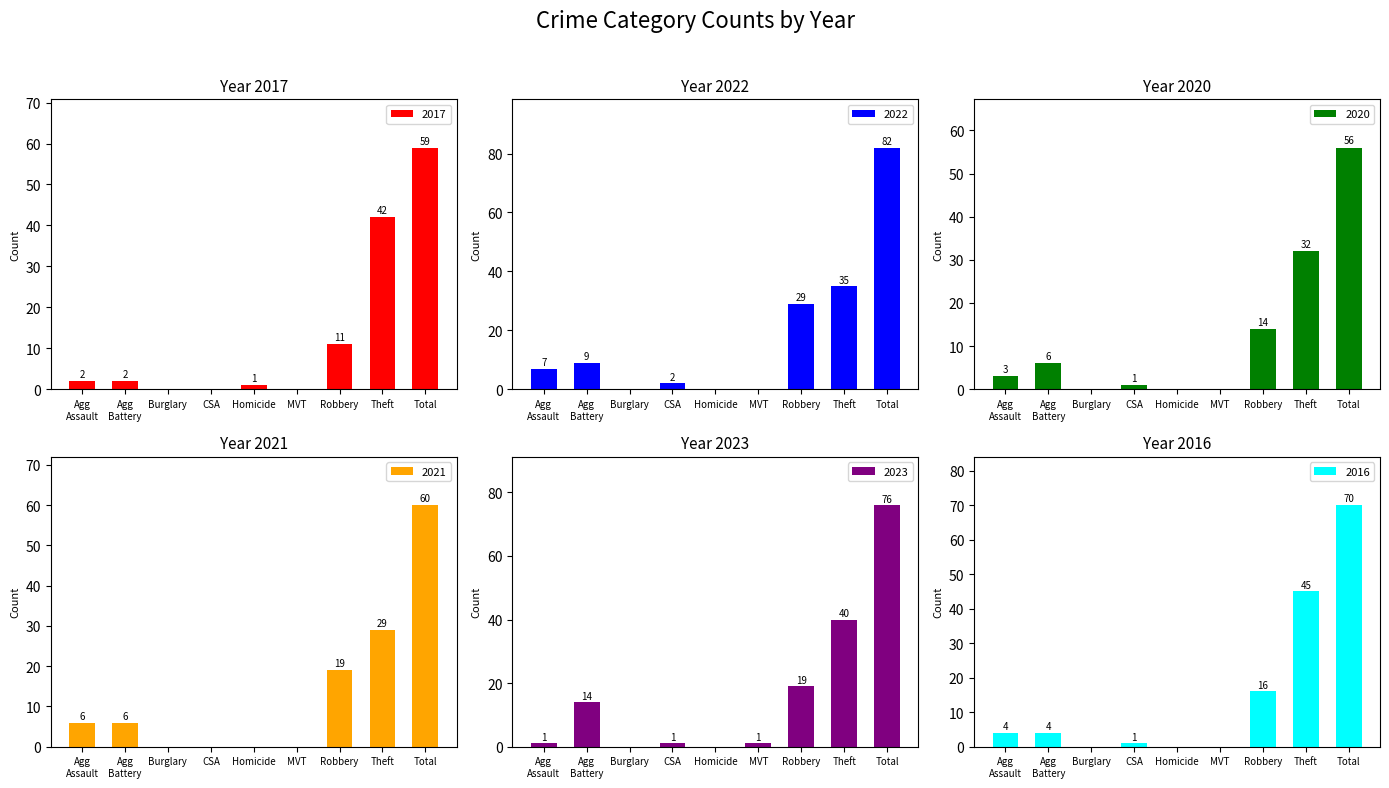

How many data points in 2016 are above 4?

3